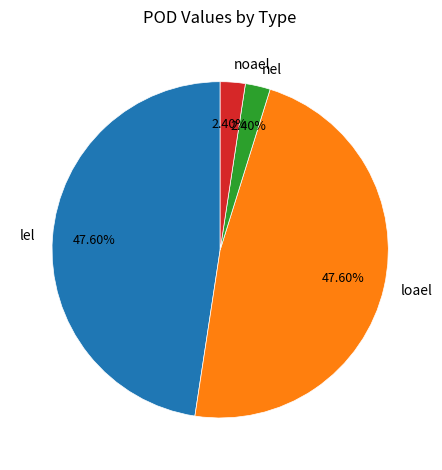

How many slices are in this pie chart?

4